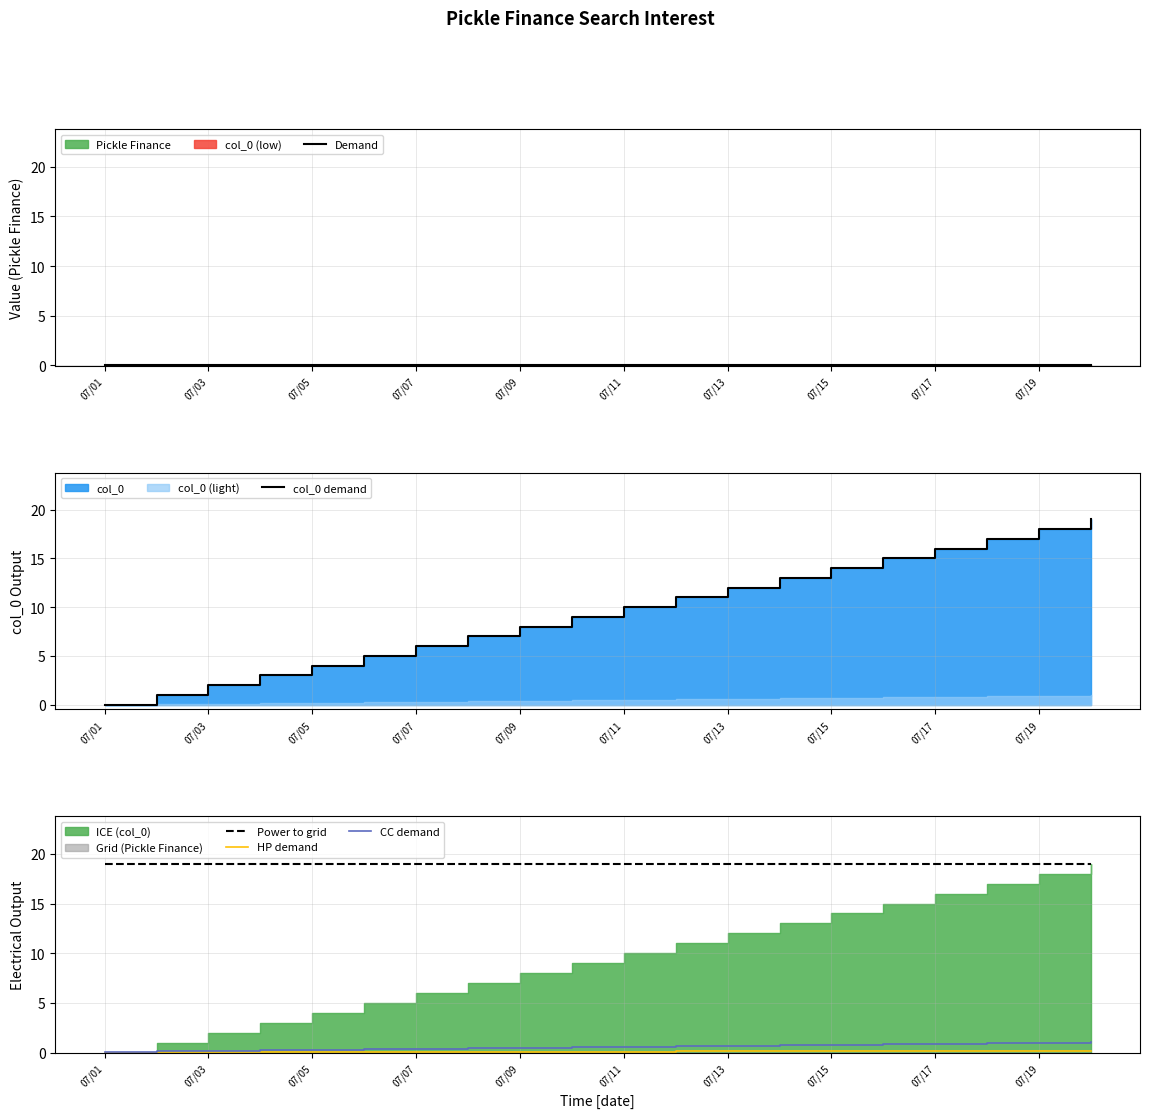

True or false: HP demand and Power to grid intersect in this chart.

False